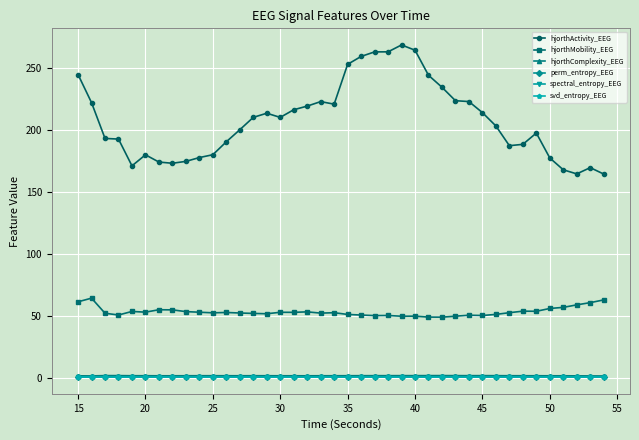

What is the value of the hjorthMobility_EEG point at the 5th from the left?

53.6